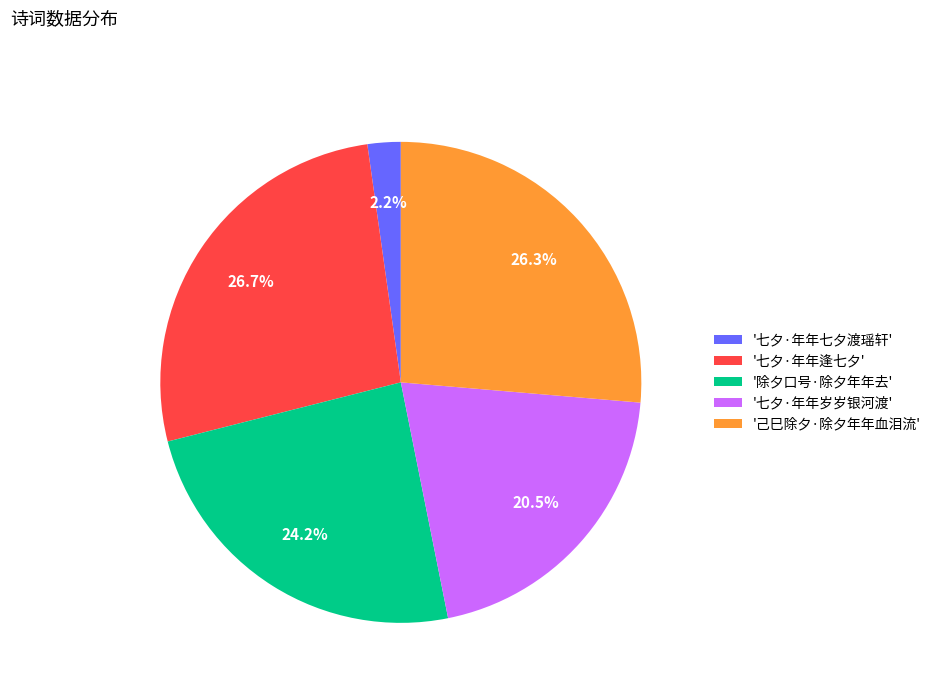

Does '己巳除夕·除夕年年血泪流' represent more than half of the total?

No